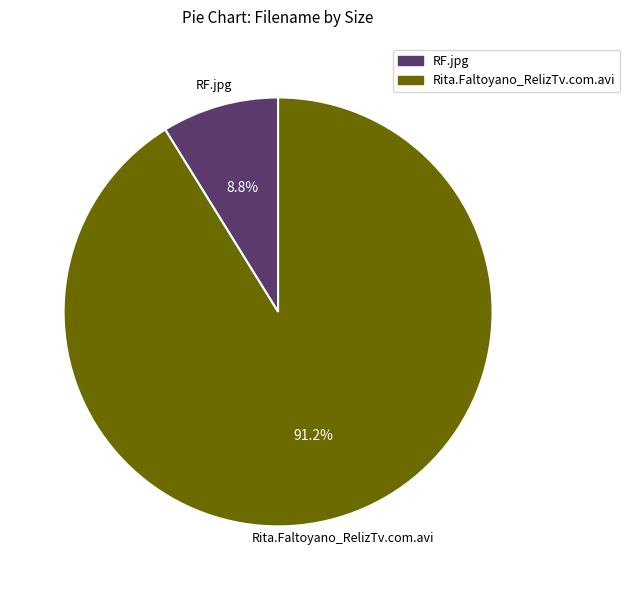

True or false: RF.jpg accounts for 4% of the total.

False